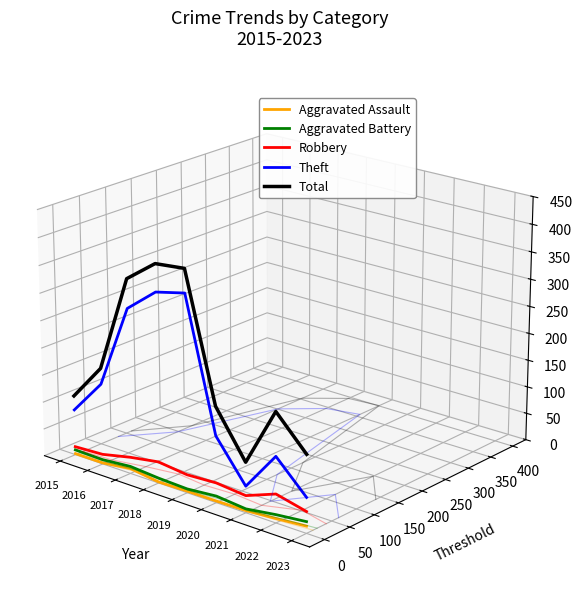

True or false: Aggravated Assault has a value of -0.1 at 2018.

False